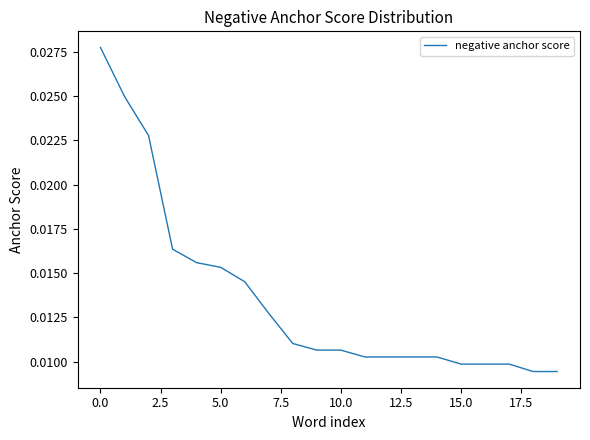

How many lines are shown in the chart?

1